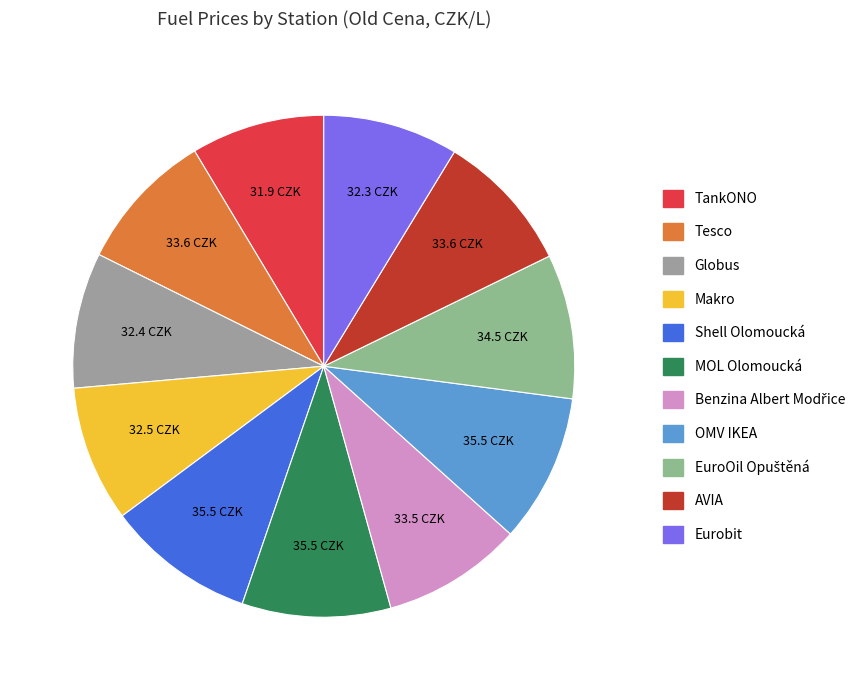

Combined, what portion of the pie is Globus and AVIA?

17.8%